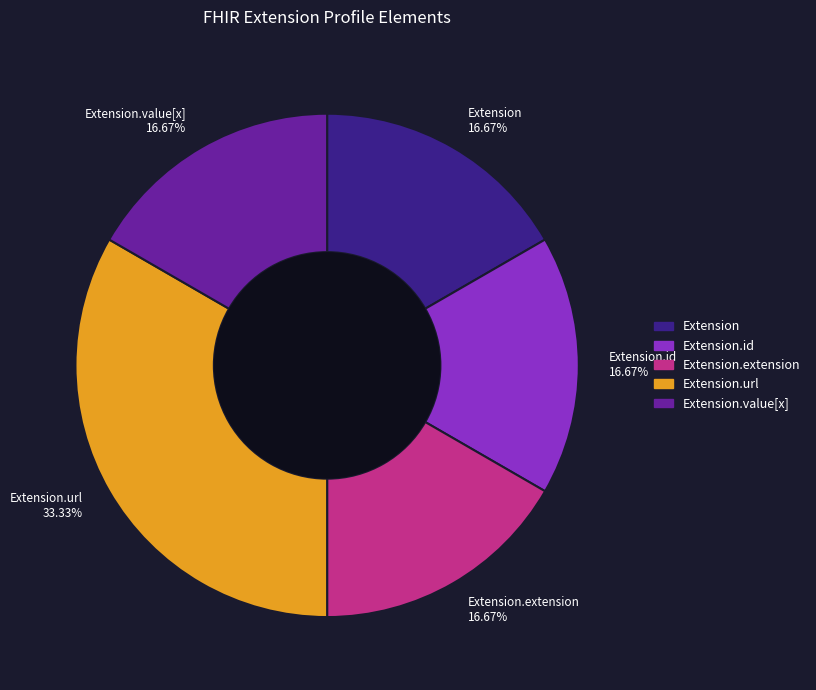

To the nearest percent, what is the difference between the largest and smallest slice percentages?

17%